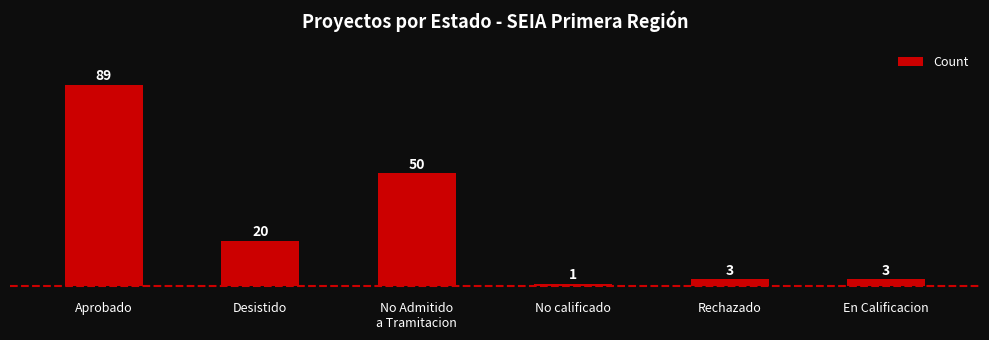

Where does the data first go above 20?

Aprobado